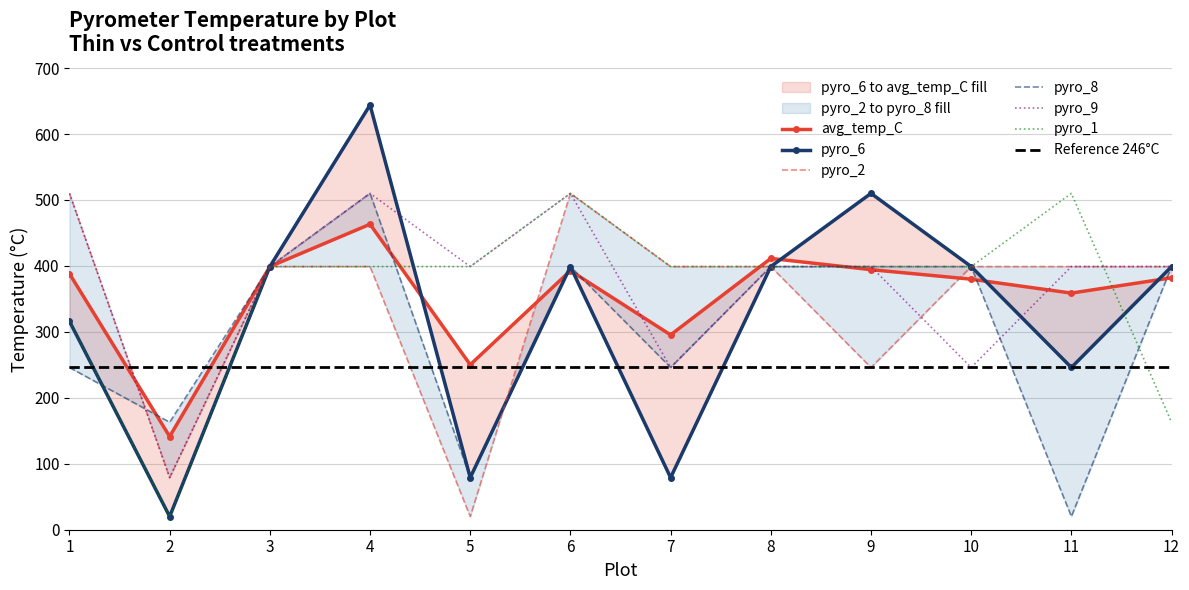

Reading left to right, list all the values displayed in this chart.

avg_temp_C: 388.2	141.3	399.0	463.2	250.2	392.8	295.4	411.3	394.3	379.9	358.8	382.0
pyro_6: 316.0	20.0	399.0	644.0	79.0	399.0	79.0	399.0	510.0	399.0	246.0	399.0
pyro_2: 510.0	79.0	399.0	399.0	20.0	510.0	399.0	399.0	246.0	399.0	399.0	399.0
pyro_8: 246.0	163.0	399.0	510.0	79.0	399.0	246.0	399.0	399.0	399.0	20.0	399.0
pyro_9: 510.0	79.0	399.0	510.0	399.0	510.0	246.0	399.0	399.0	246.0	399.0	399.0
pyro_1: 316.0	20.0	399.0	399.0	399.0	510.0	399.0	399.0	399.0	399.0	510.0	163.0